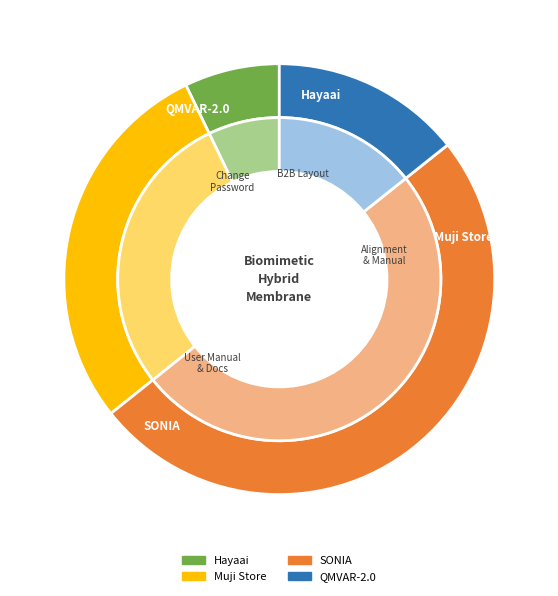

Which slice is the largest?

SONIA